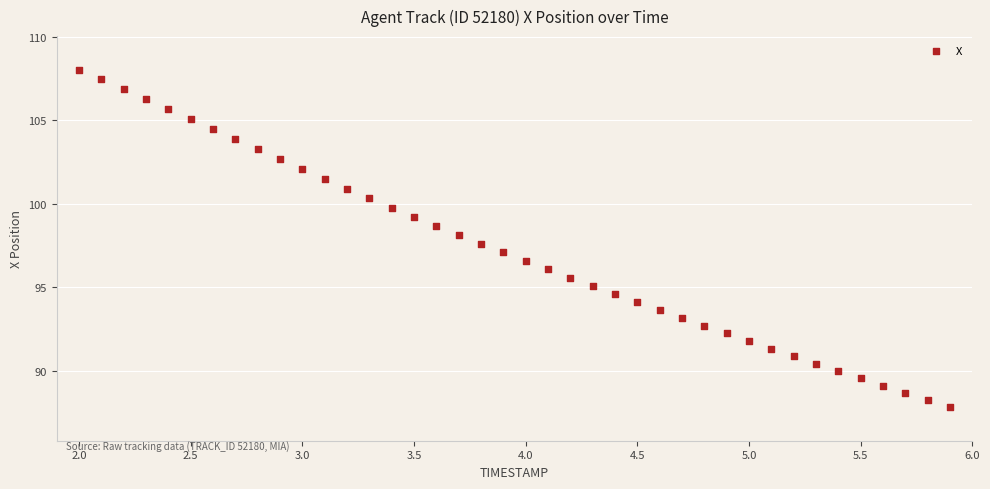

What is the range of X values (max minus min)?

3.9